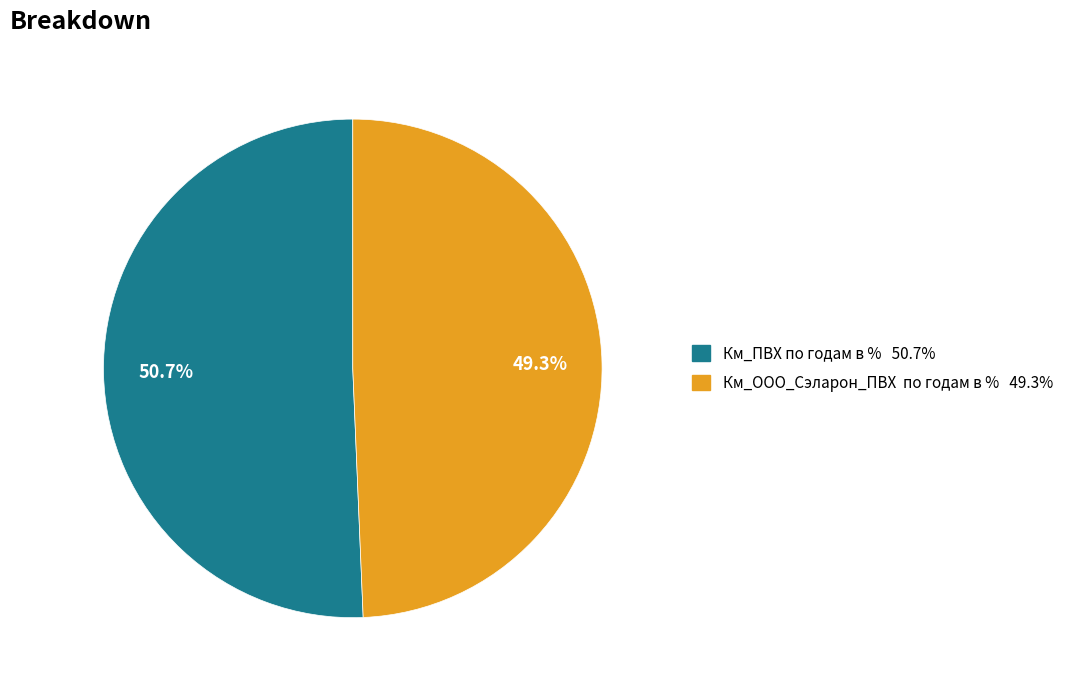

Count the number of slices in the pie.

2